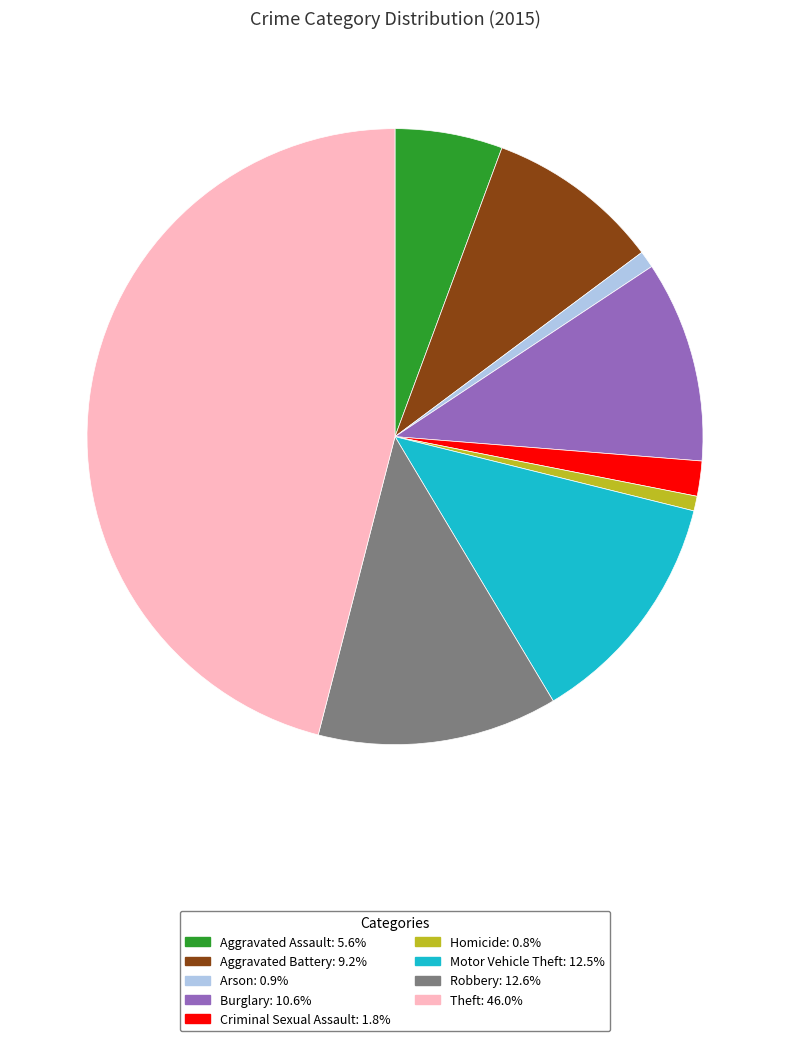

What is the ratio of the value at Aggravated Battery to the value at Criminal Sexual Assault?

5.0